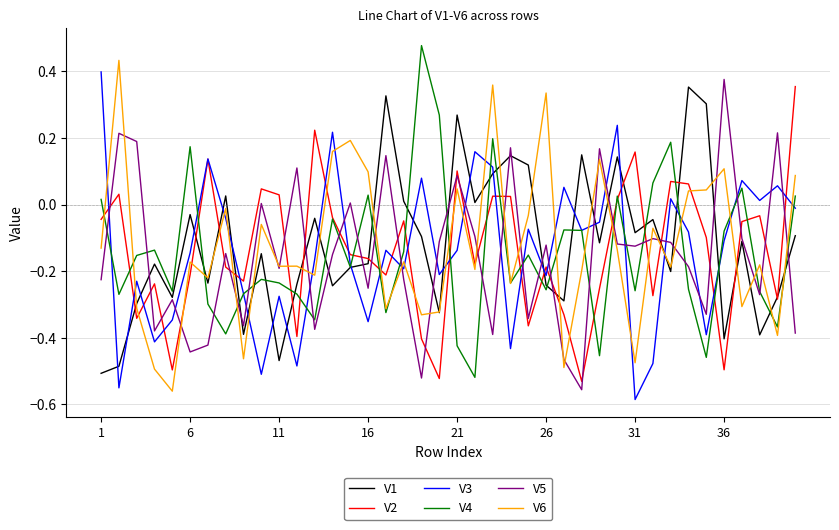

Which series ends up on top after the final intersection of V2 and V6?

V2